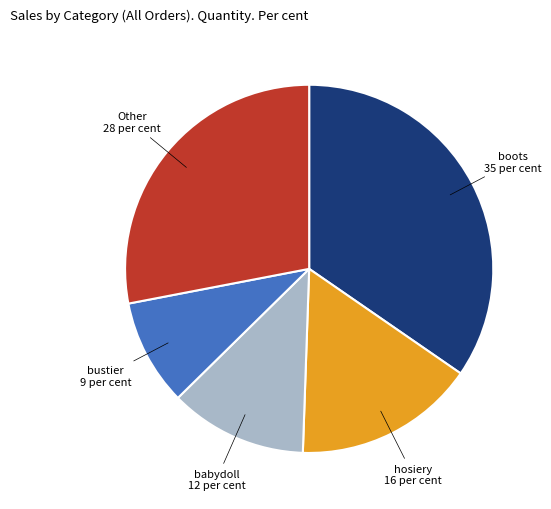

How many slices are in this pie chart?

5